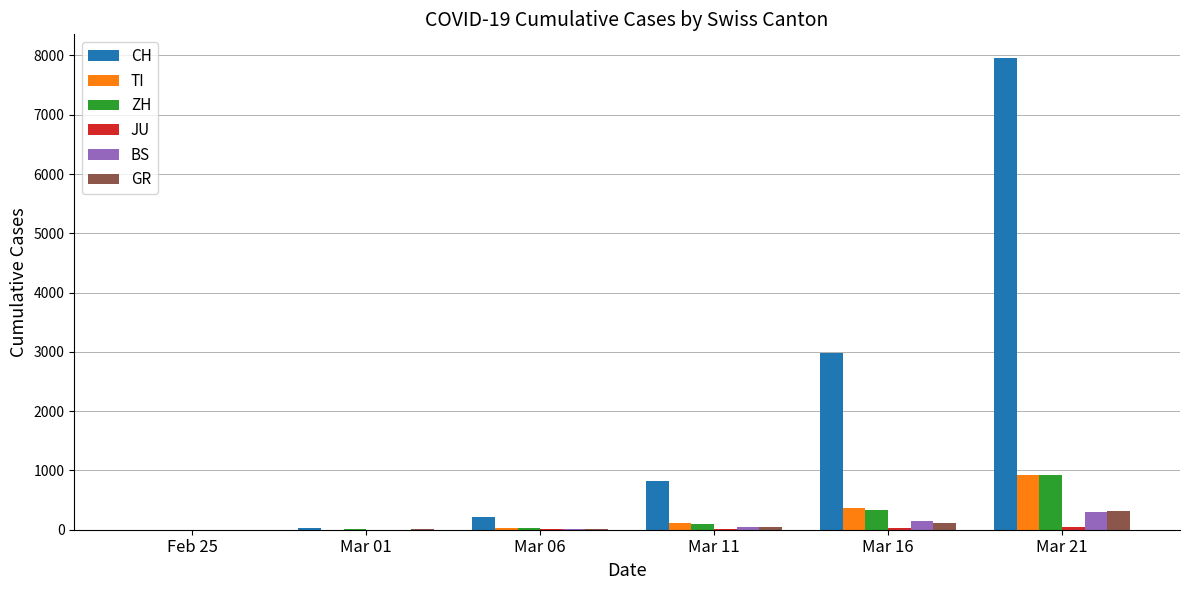

How many categories are shown in the chart?

6